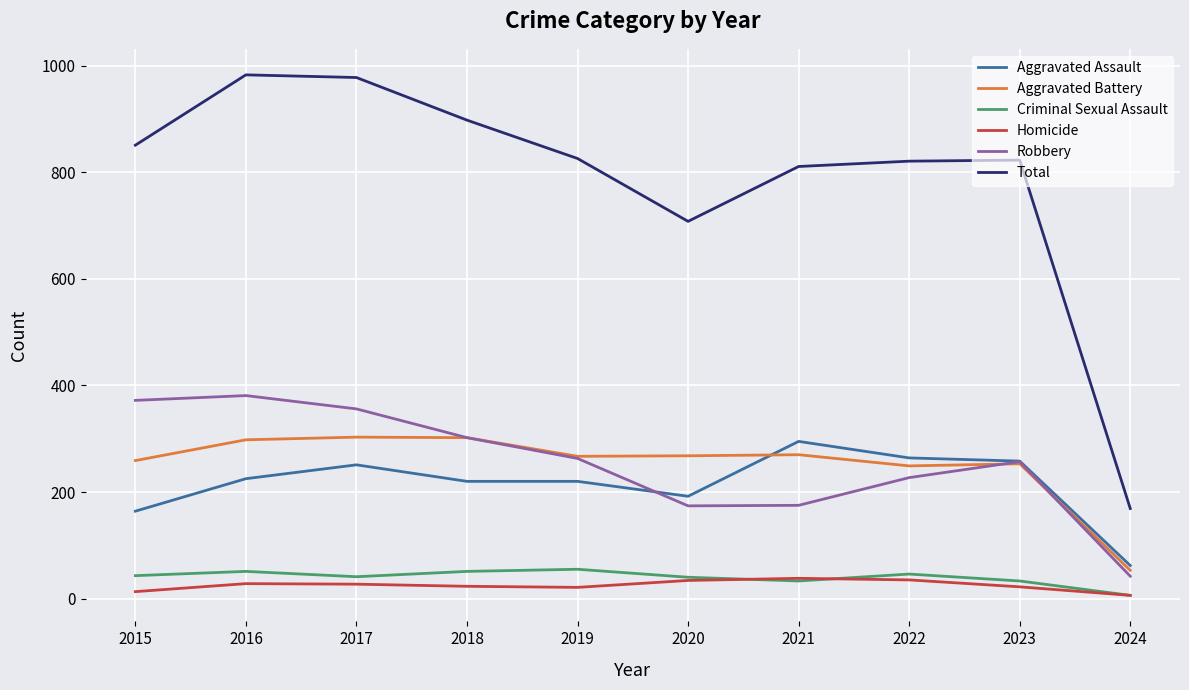

True or false: Aggravated Assault and Robbery intersect in this chart.

True